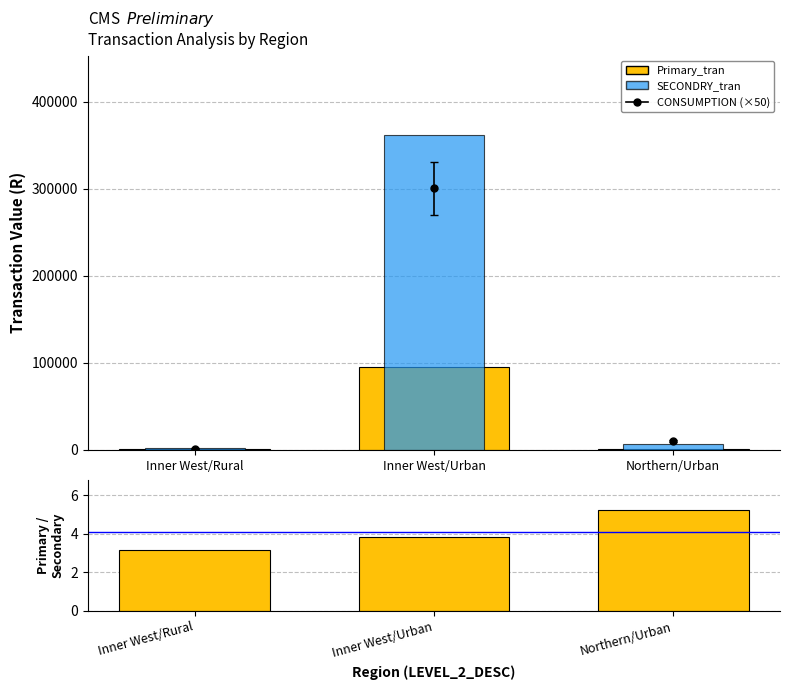

What is the greatest value displayed?

362119.8